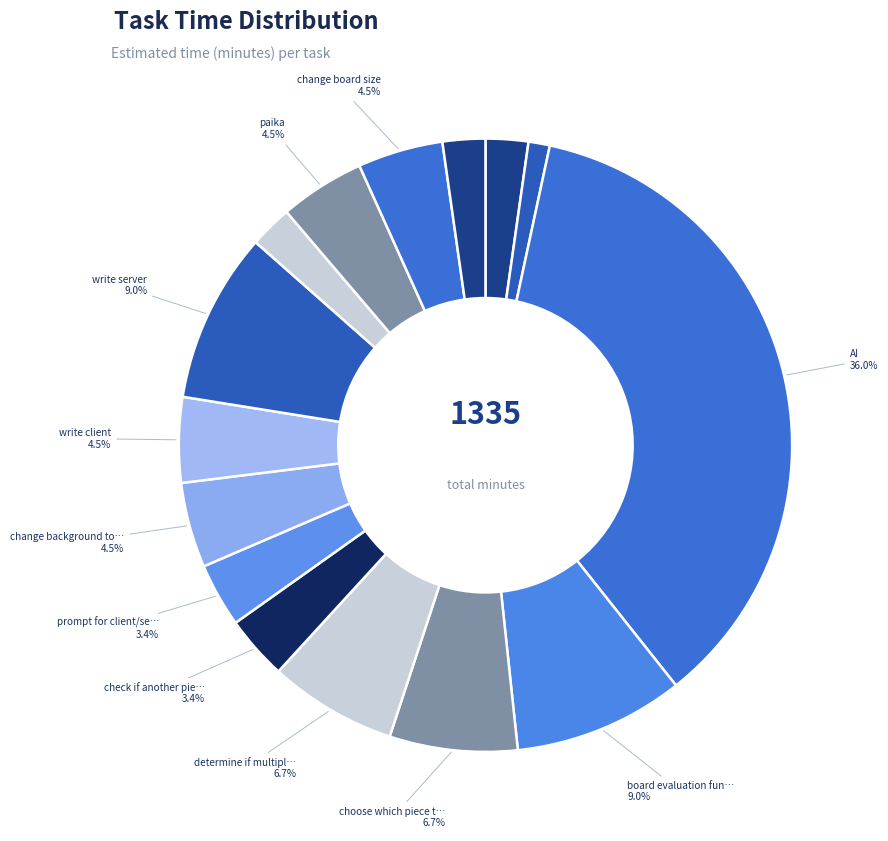

Count the number of slices in the pie.

15